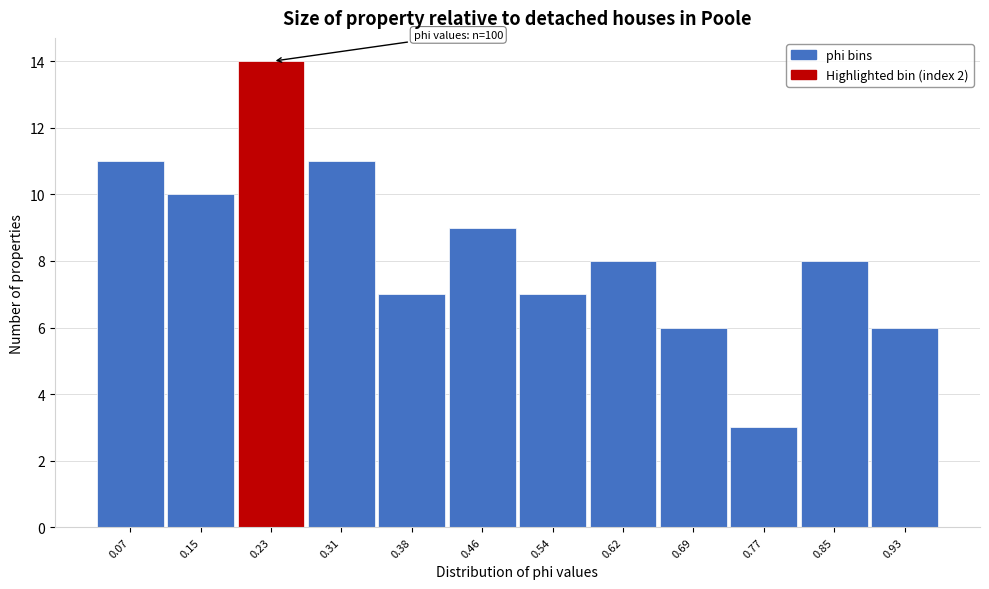

Which range on the x-axis has the tallest bar?

0.19 to 0.27